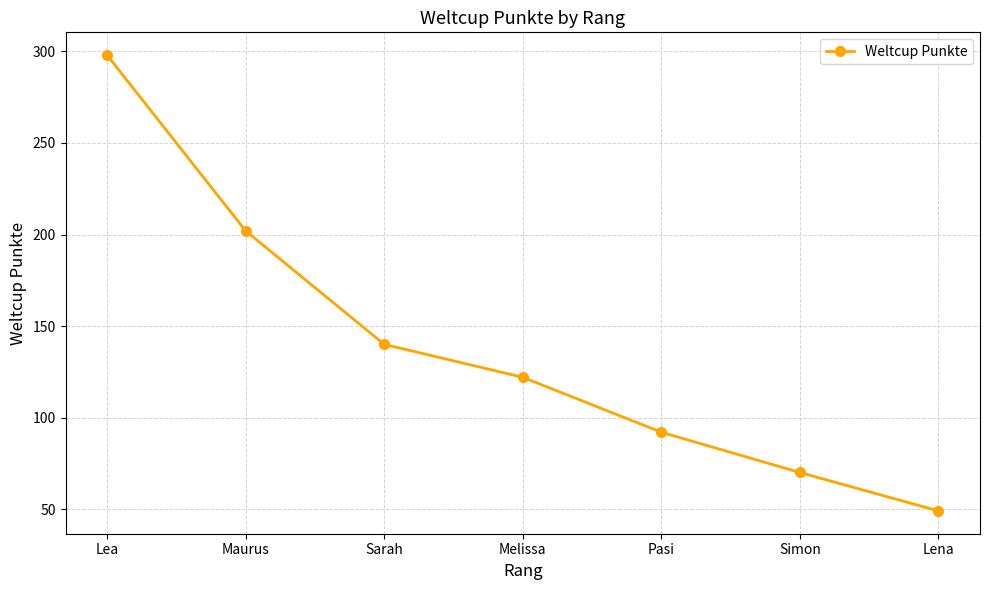

Reading left to right, transcribe all the data shown in this chart.

298	202	140	122	92	70	49